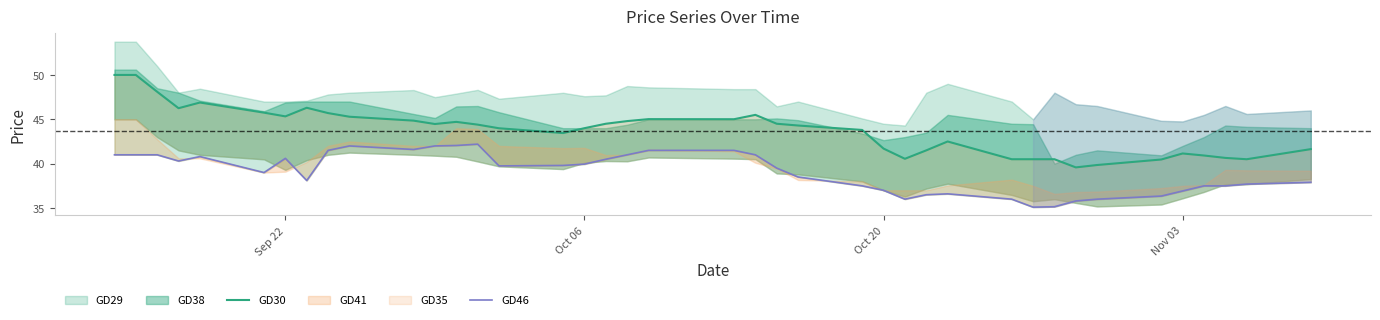

What is the difference between the maximum and minimum values in the GD46 series?

7.1